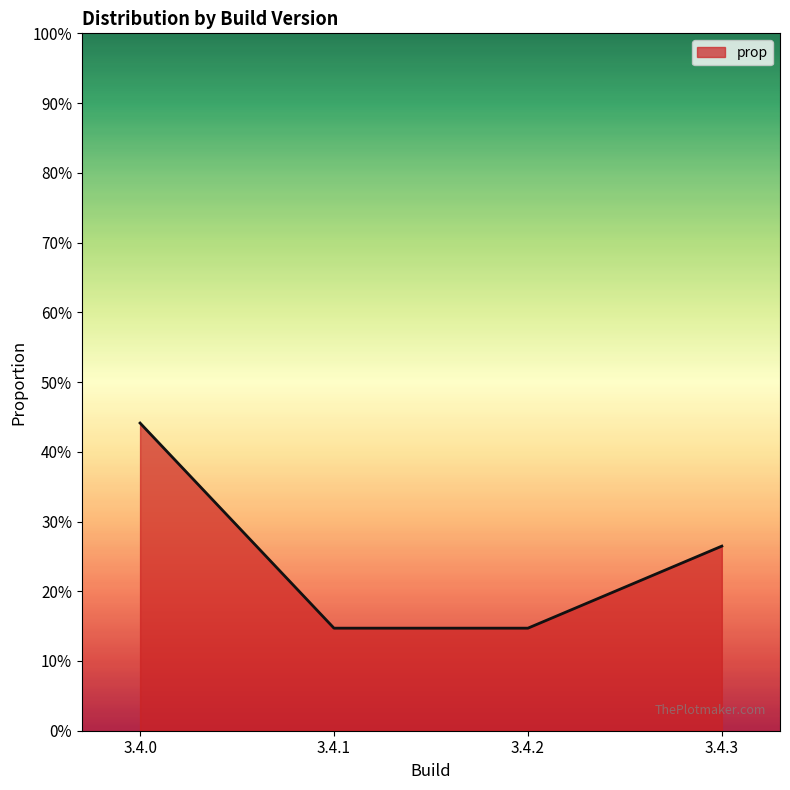

What is the value of the 4th point from the left?

0.3